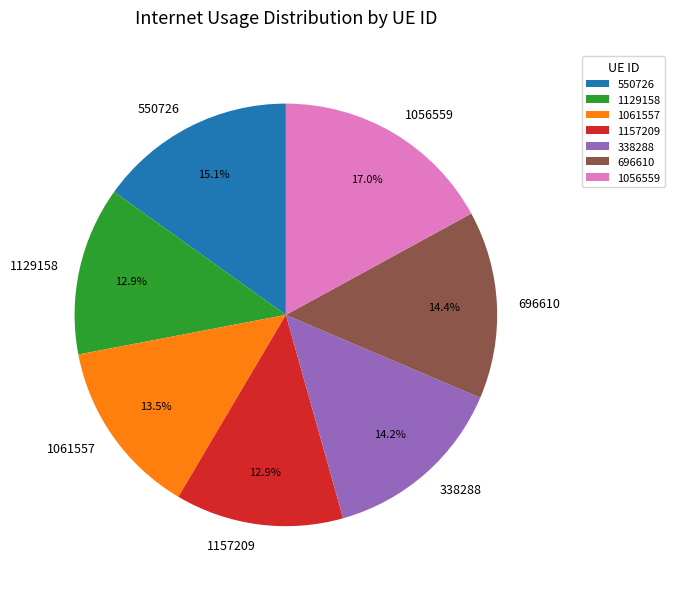

Which has a higher value, 550726 or 1056559?

1056559